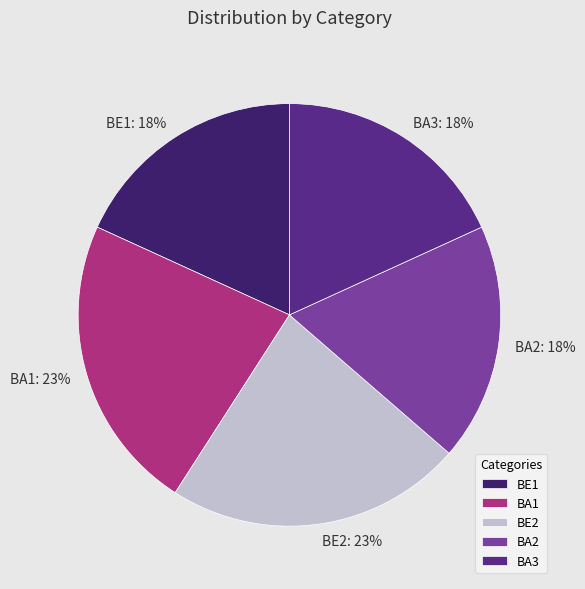

The BE1 slice represents 18% of the pie. True or false?

True